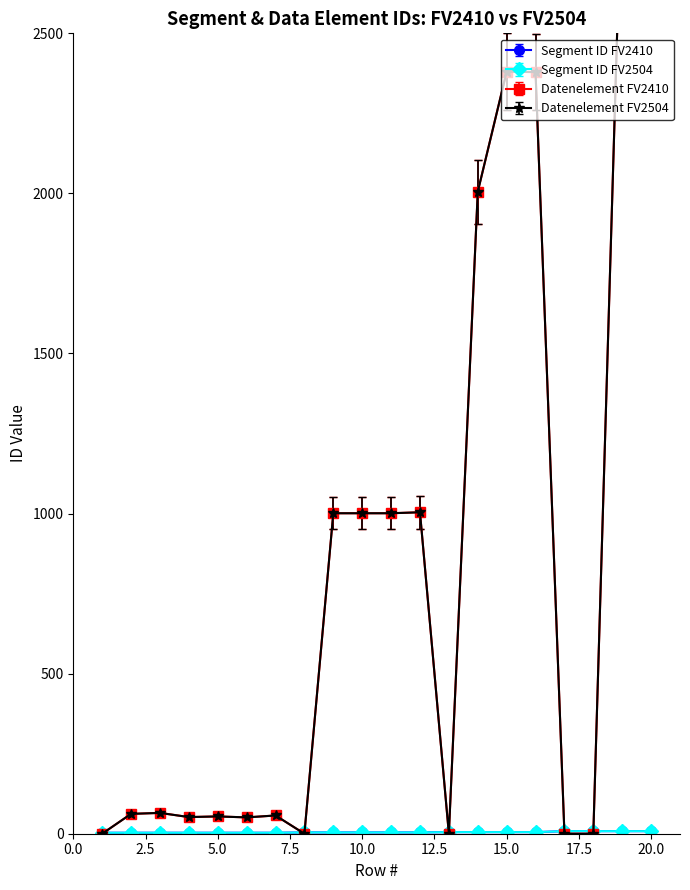

What is the value of the Datenelement FV2504 point at the 2nd from the left?

58.4